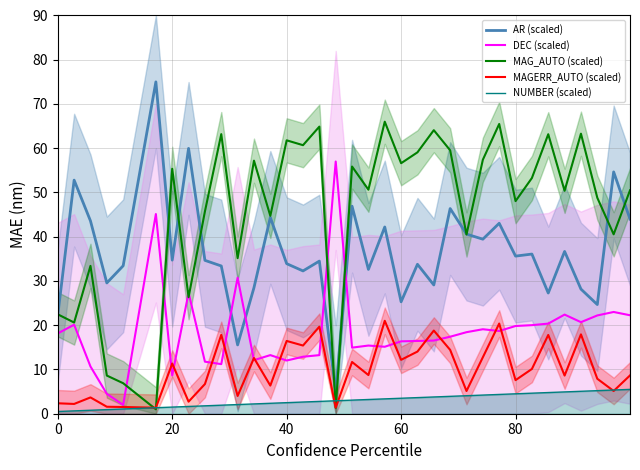

True or false: MAGERR_AUTO (scaled) and AR (scaled) cross at least once.

False